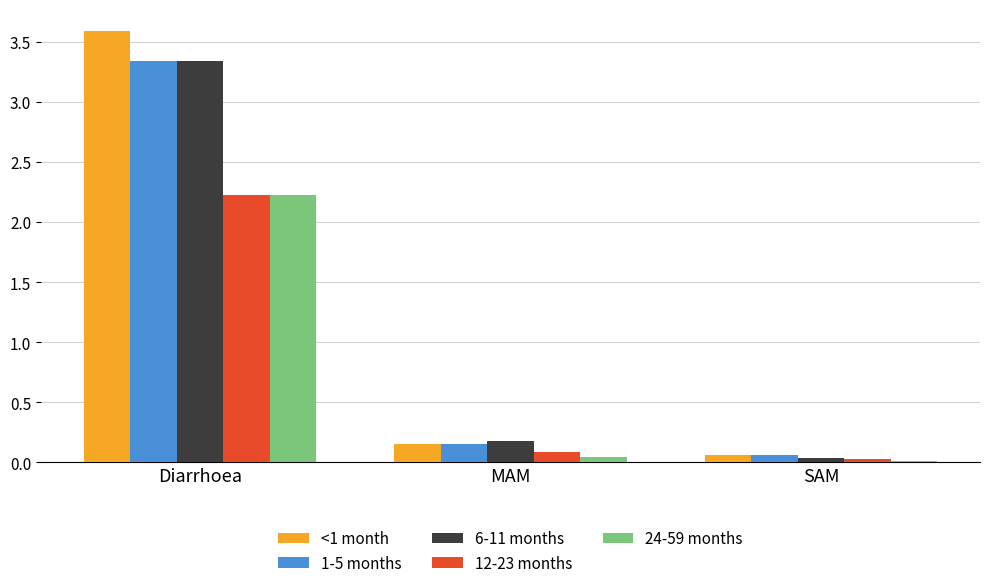

The 24-59 months series shows 2.2 at Diarrhoea. True or false?

True